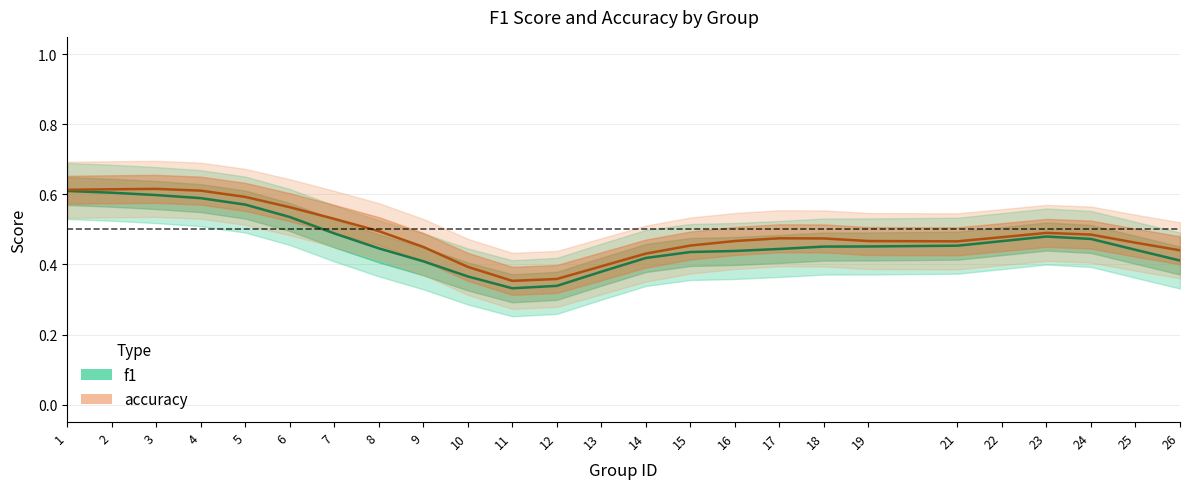

Count the accuracy values in the range 0 to 1.

25